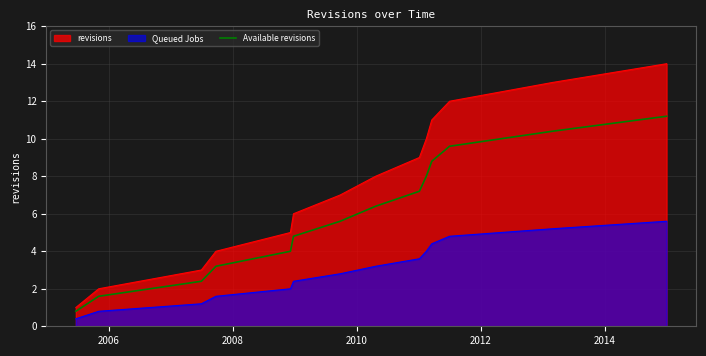

True or false: Available revisions and Queued Jobs cross at least once.

False